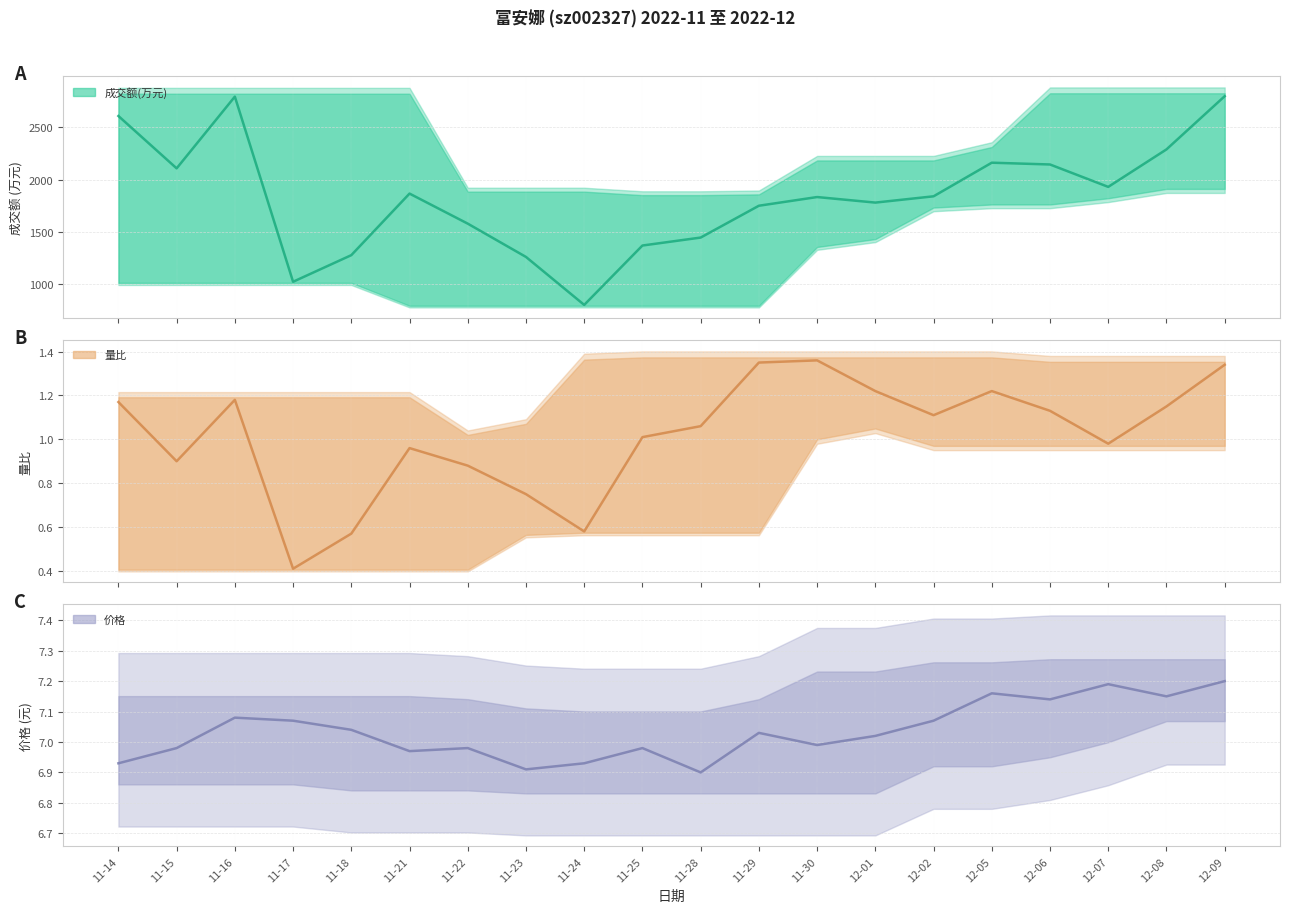

At how many categories does at least one series exceed 1459?

14